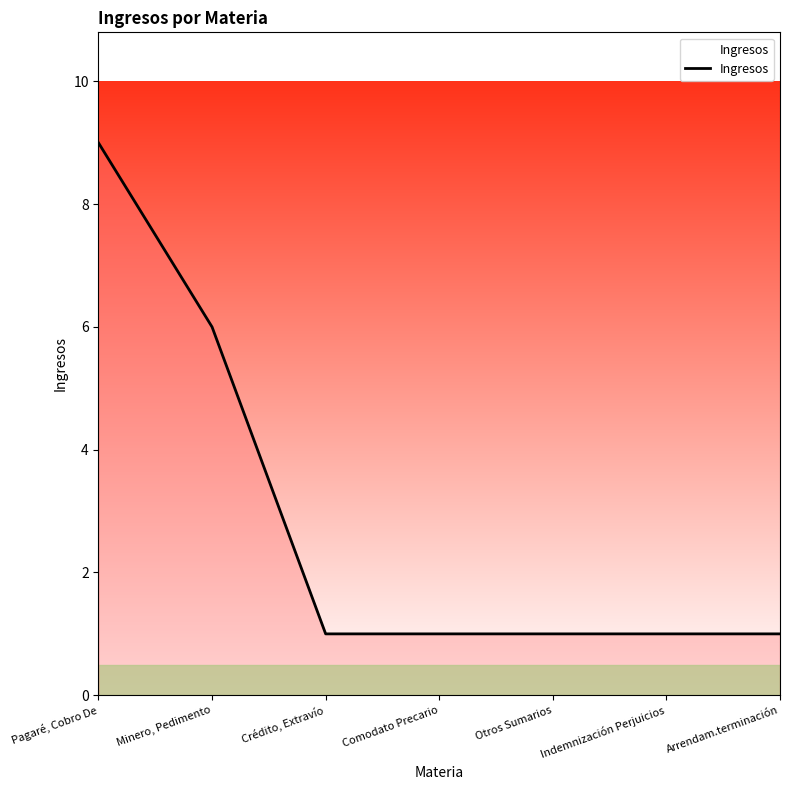

What is the difference between the maximum and second lowest values?

8